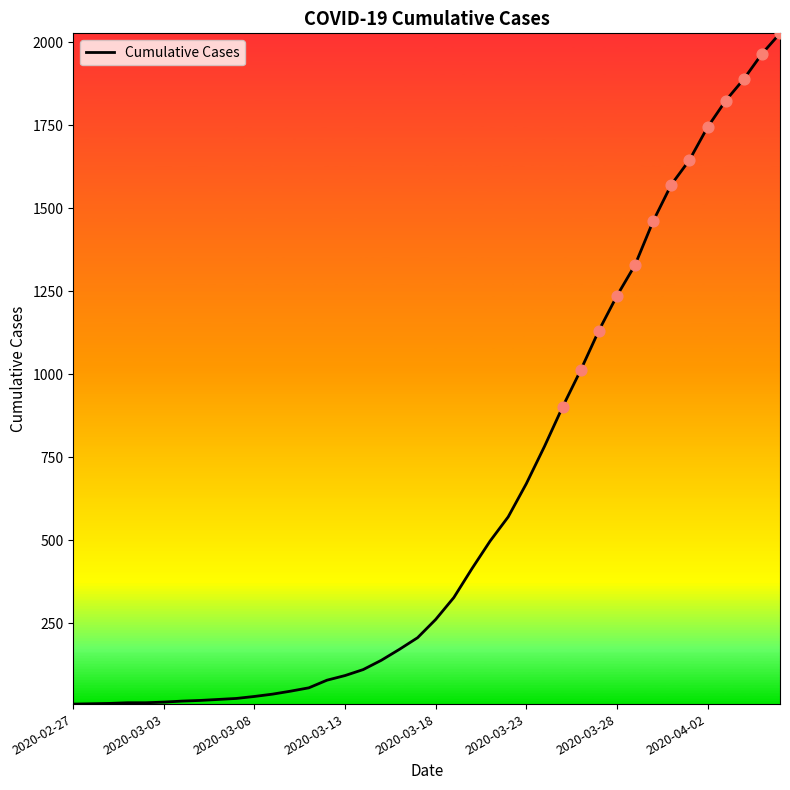

What is the maximum value shown in the chart?

2027